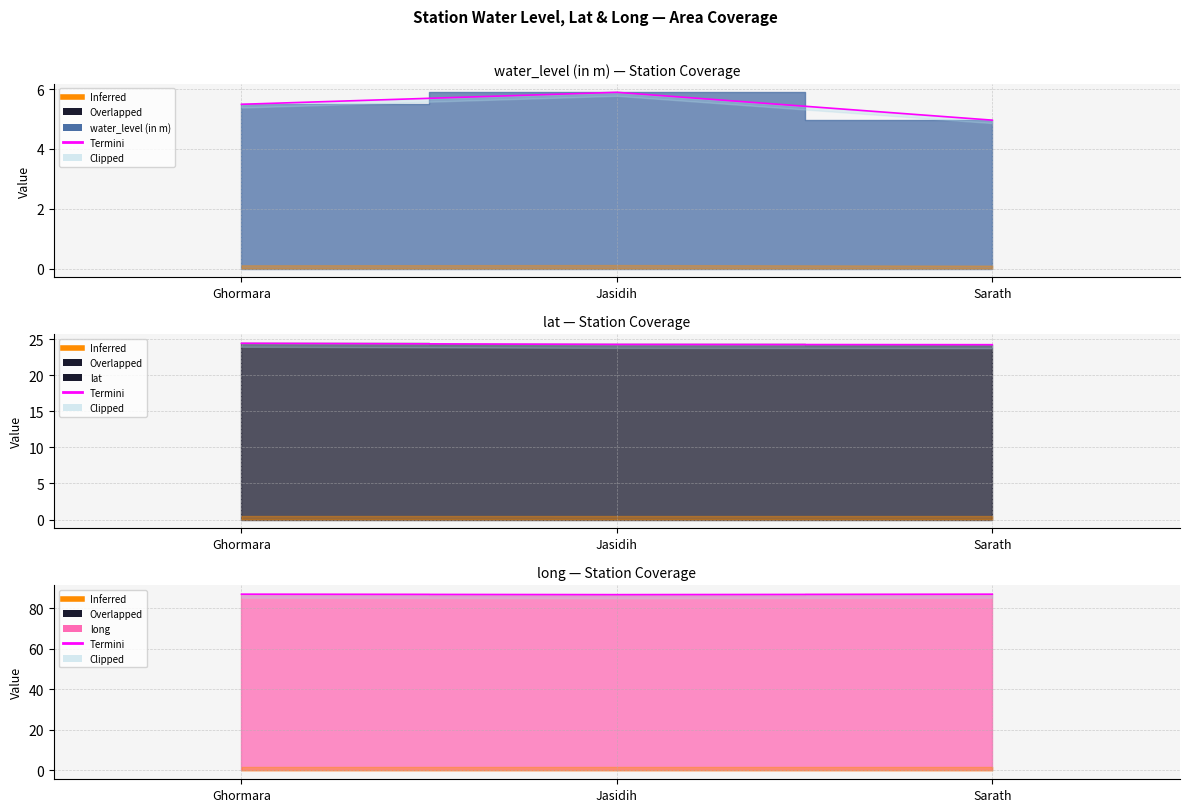

Reading left to right, list all the values displayed in this chart.

water_level (in m): 5.5	5.9	5.0
lat: 24.4	24.3	24.2
long: 86.9	86.7	86.9